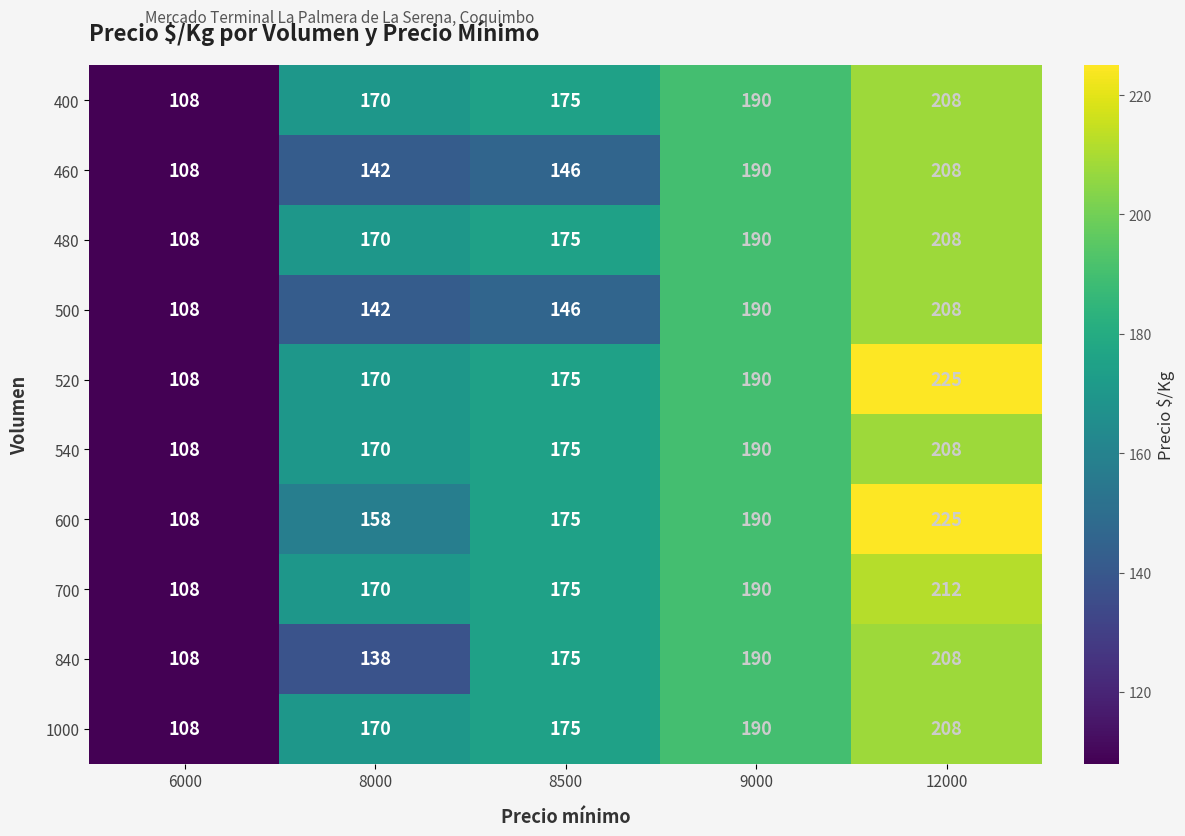

Rank the categories by 1000 value from lowest to highest.

6000, 8000, 8500, 9000, 12000